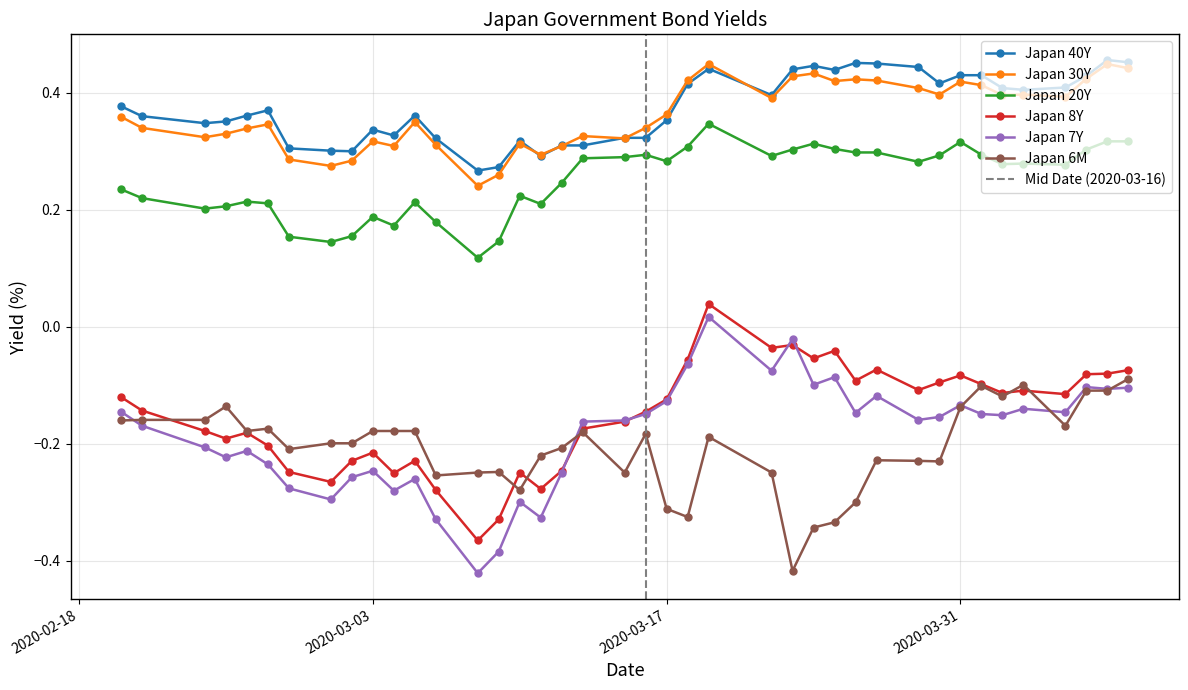

How many values in Japan 7Y are below zero?

39